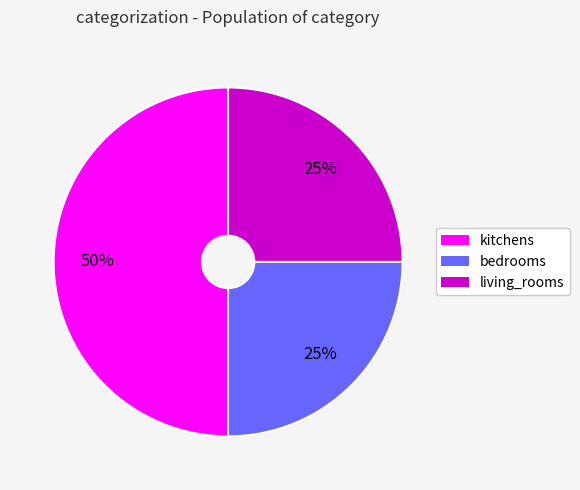

To the nearest percent, what is the combined percentage of living_rooms and kitchens?

75%